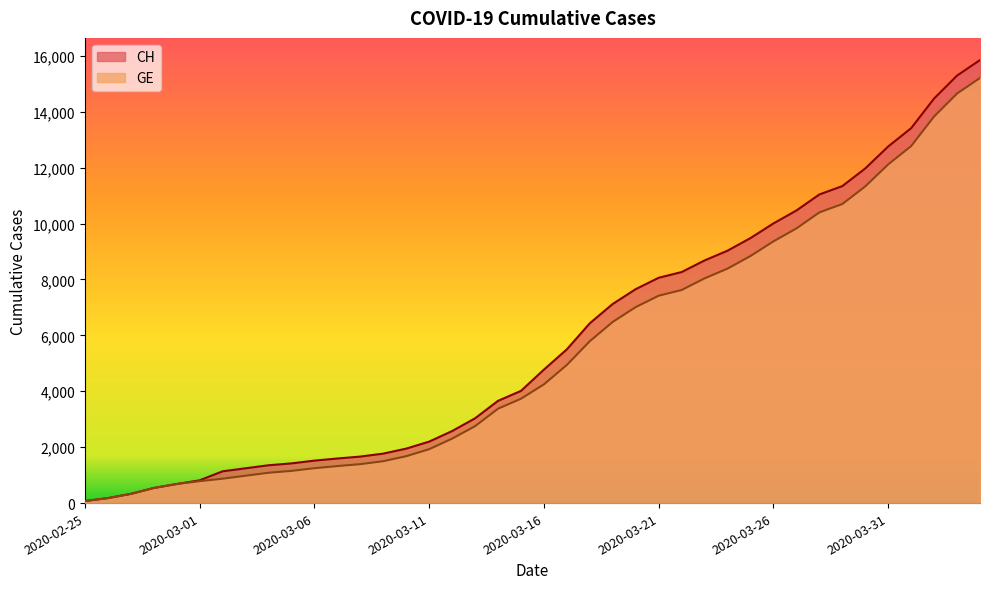

Reading left to right, transcribe all the data shown in this chart.

CH: 73	178	329	540	682	814	1137	1245	1353	1420	1519	1595	1664	1770	1949	2199	2577	3033	3658	4014	4775	5501	6434	7125	7654	8061	8265	8681	9030	9481	10005	10467	11041	11340	11971	12758	13413	14473	15294	15850
GE: 73	178	329	540	682	784	872	979	1085	1152	1248	1324	1393	1499	1678	1928	2306	2752	3377	3733	4248	4944	5792	6483	7012	7419	7623	8039	8388	8839	9363	9825	10399	10698	11329	12116	12771	13831	14652	15208